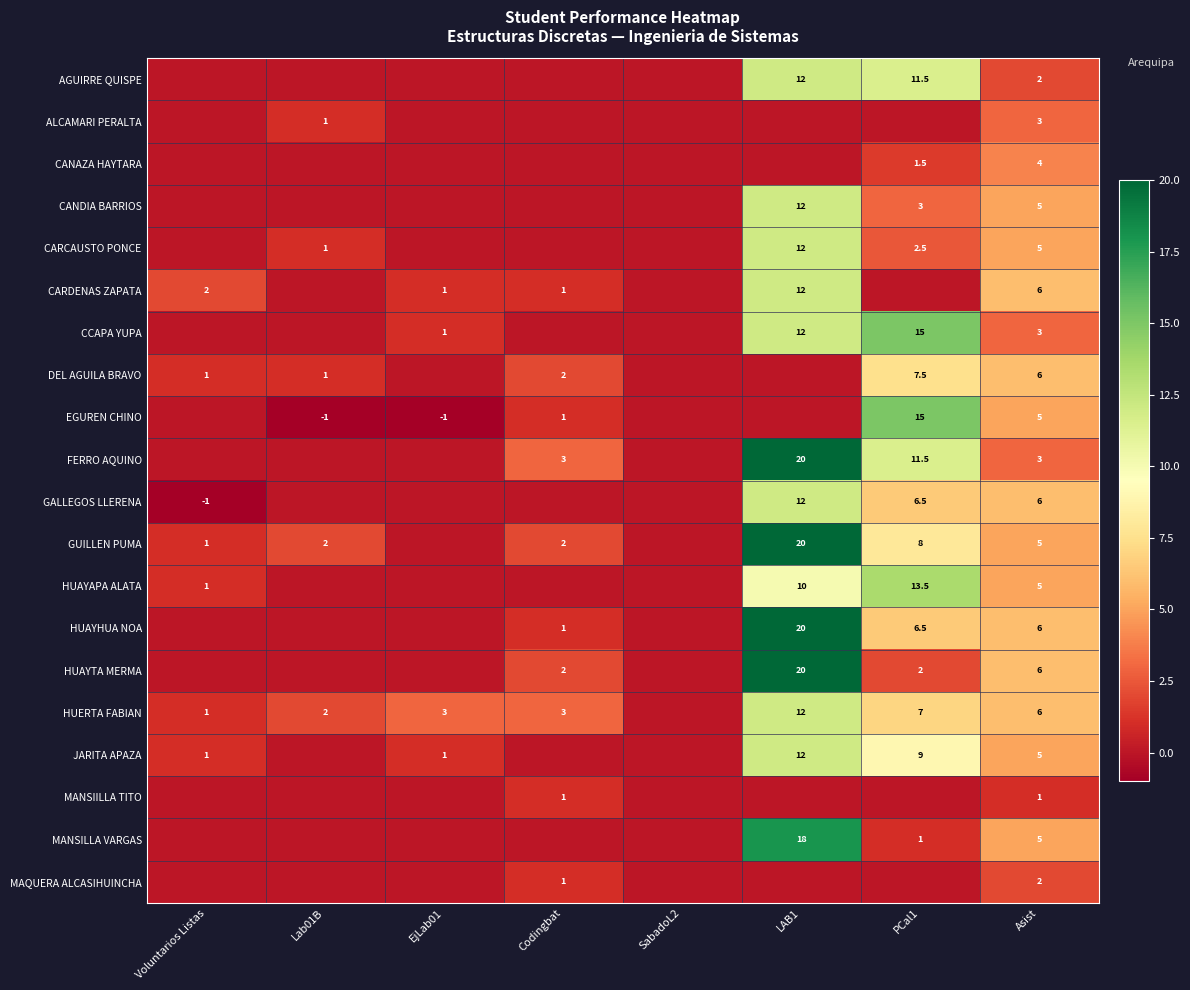

The value of GUILLEN PUMA at PCal1 is 8.0. True or false?

True